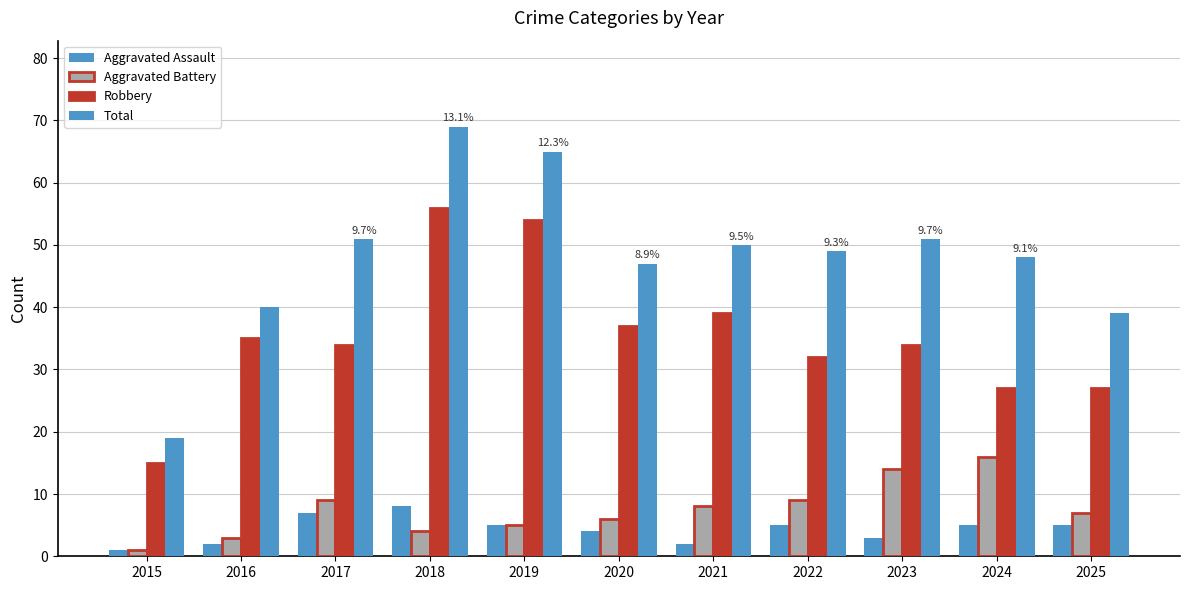

At which category does the chart reach its peak across all series?

2018